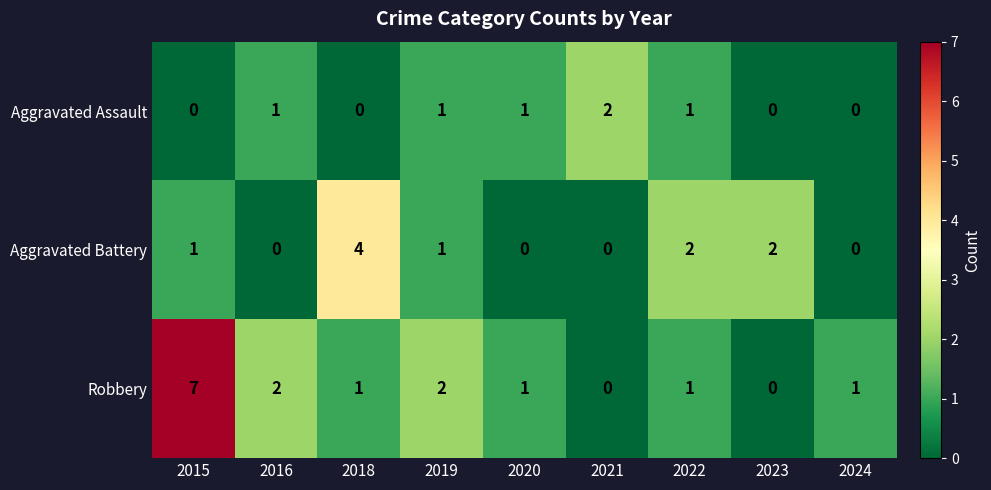

What is the sum of all Aggravated Assault values?

6